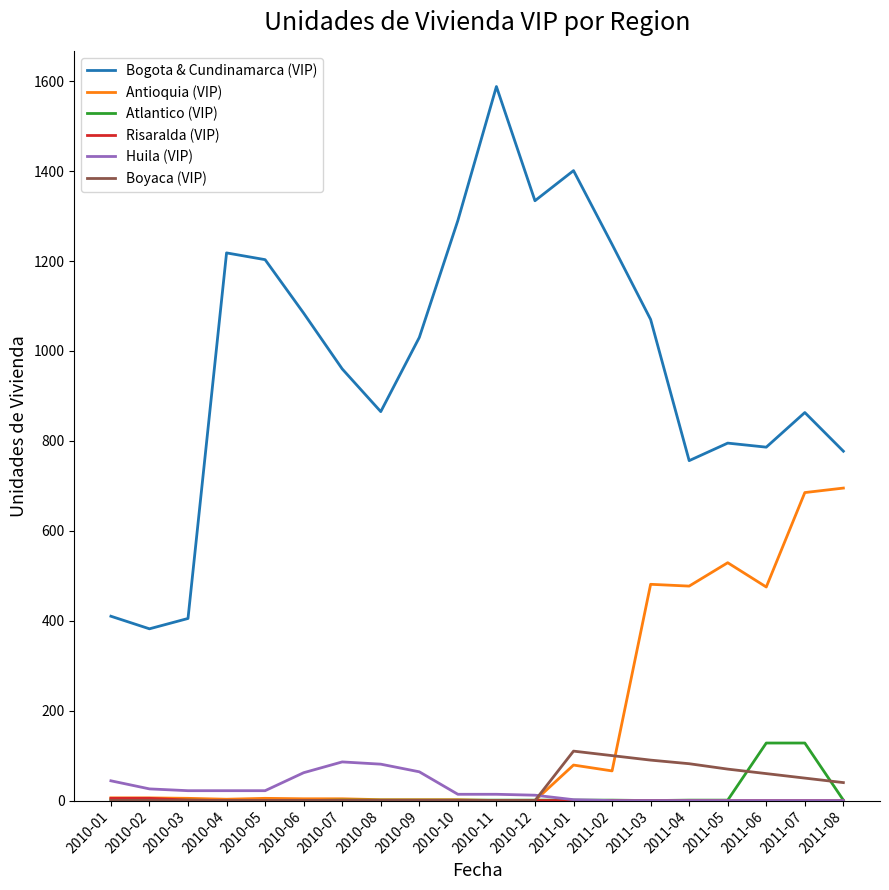

Which series has the largest total across all categories?

Bogota & Cundinamarca (VIP)